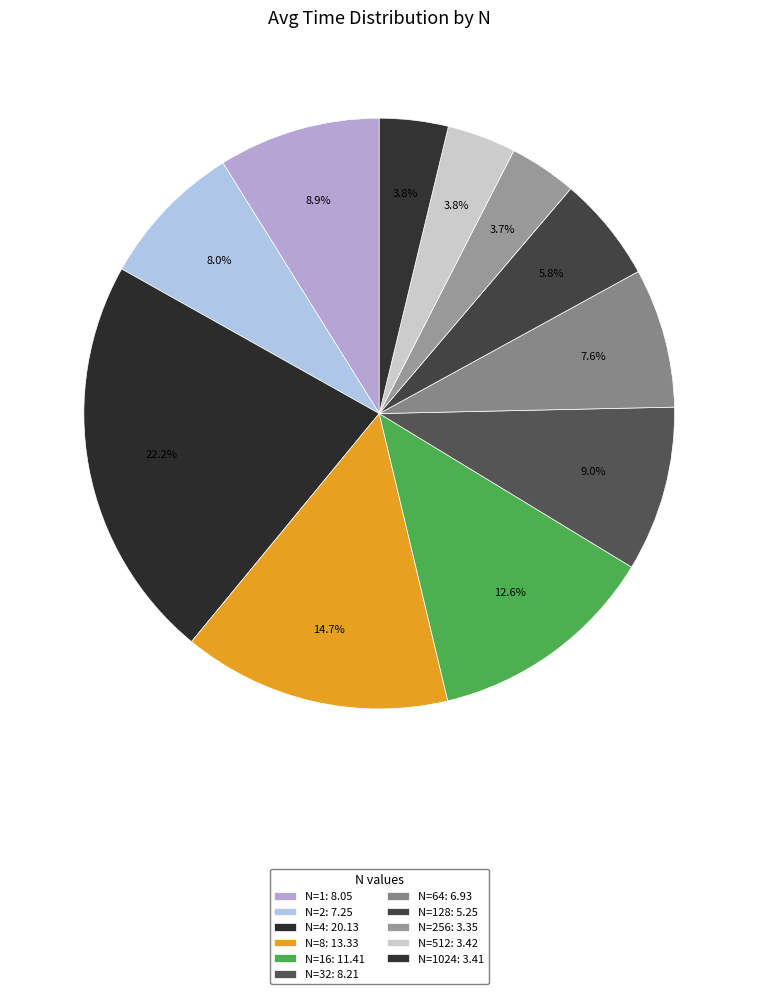

How many slices are in this pie chart?

11